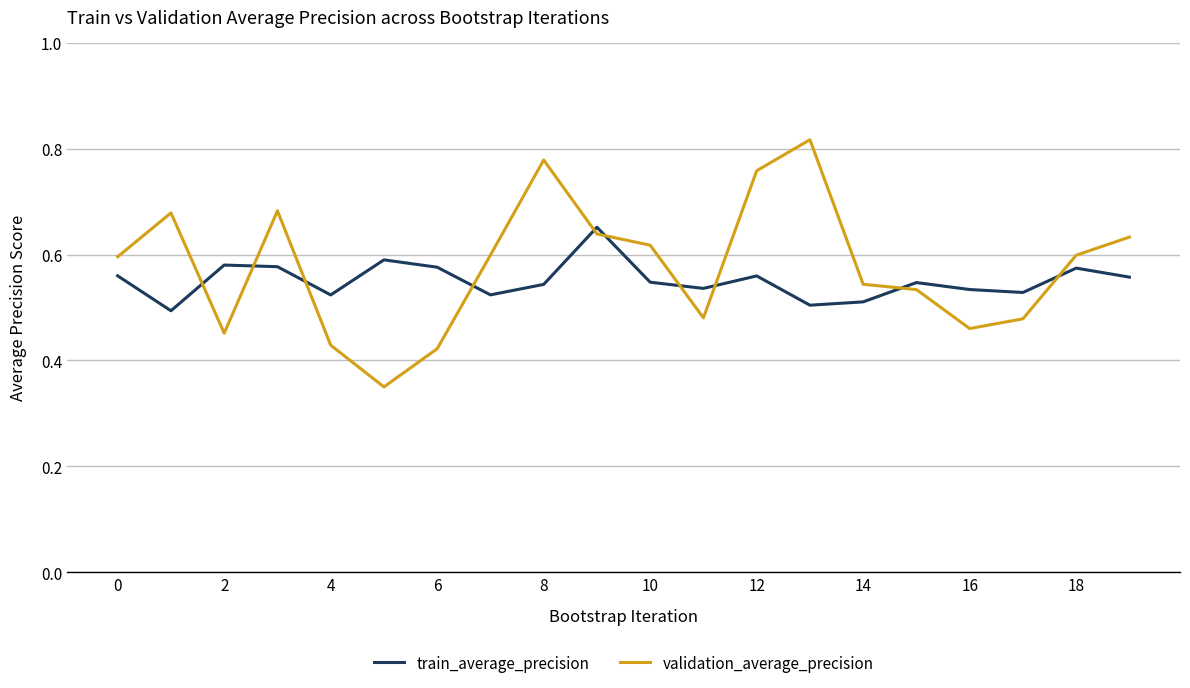

Count the number of data series in this chart.

2